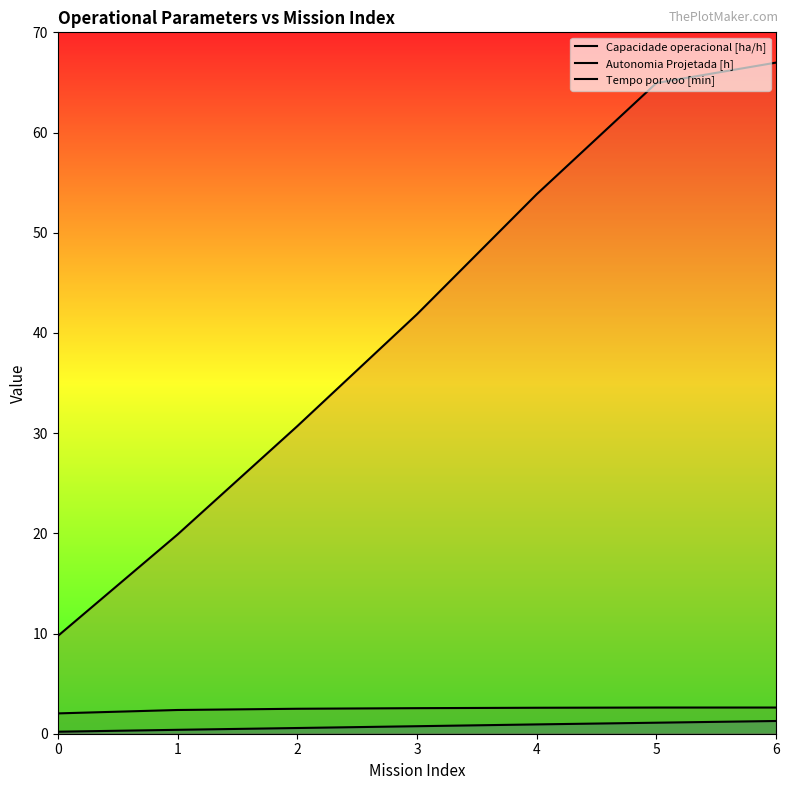

Reading left to right, list all the values displayed in this chart.

Capacidade operacional [ha/h]: 2.0	2.4	2.5	2.6	2.6	2.6	2.6
Autonomia Projetada [h]: 0.2	0.4	0.6	0.8	0.9	1.1	1.3
Tempo por voo [min]: 9.8	19.9	30.7	41.9	53.8	64.9	67.0